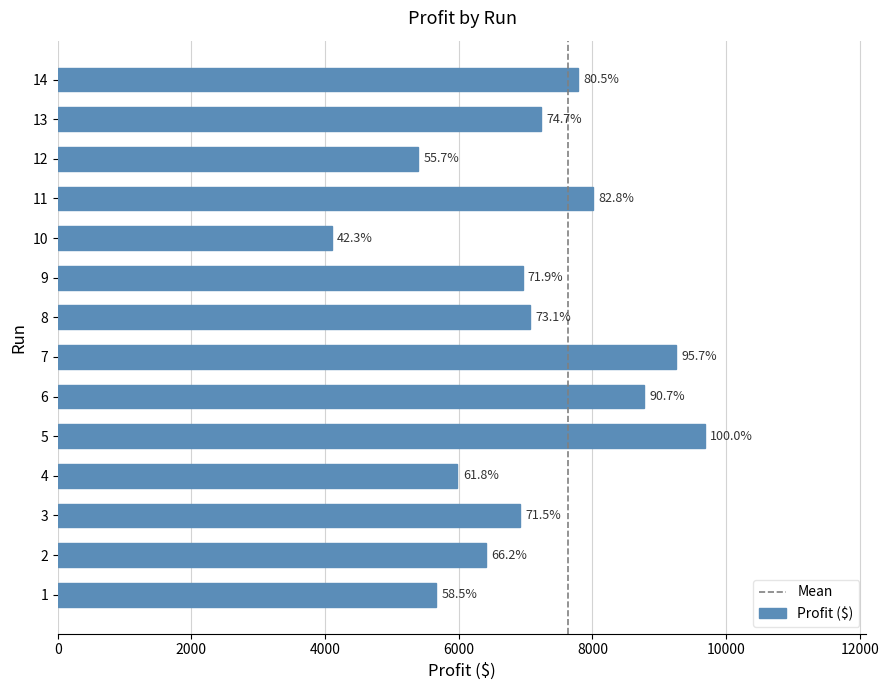

Does the chart contain any negative values?

No